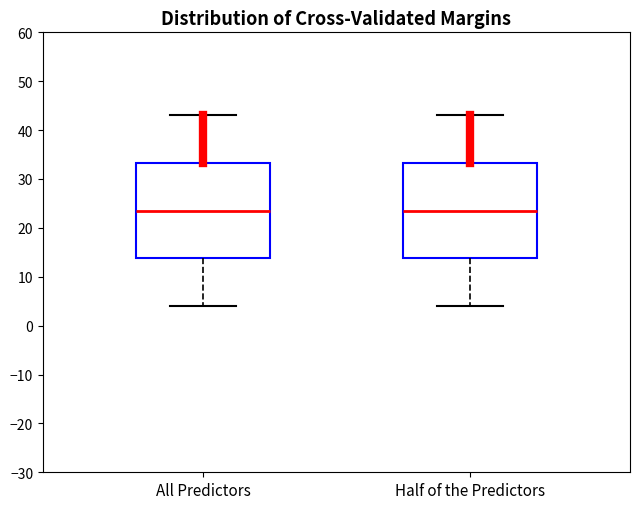

Reading left to right, read every box against the y-axis: the position of its median line, the range the box covers, and the ends of its whiskers. The values are not printed on the chart, so give them approximately, as read against the axis.

All Predictors: median 24, box 14 to 33, whiskers 4 to 43
Half of the Predictors: median 24, box 14 to 33, whiskers 4 to 43